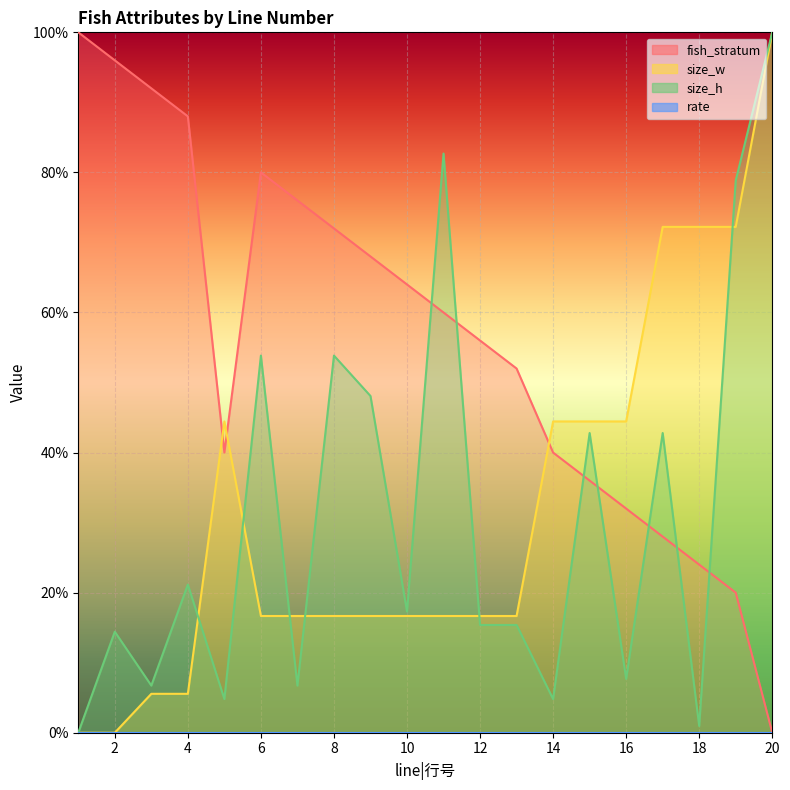

Which series has the largest total across all categories?

fish_stratum